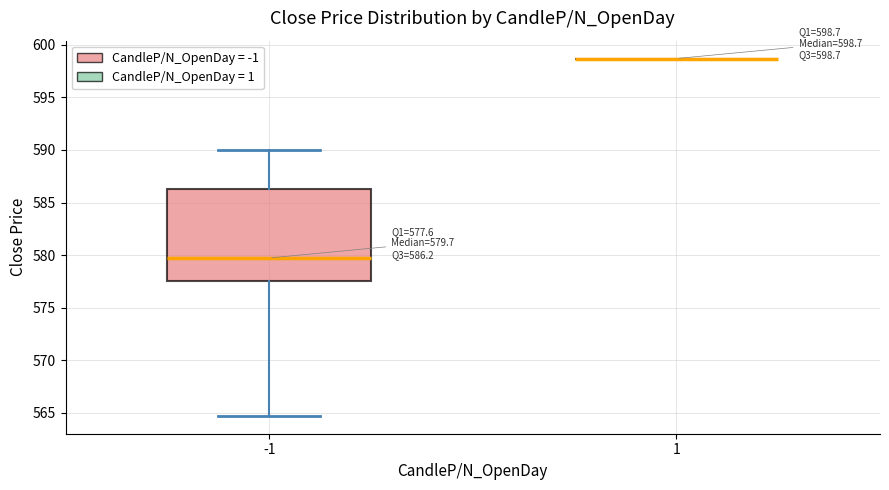

Which box is the tallest, from its lower edge to its upper edge?

-1